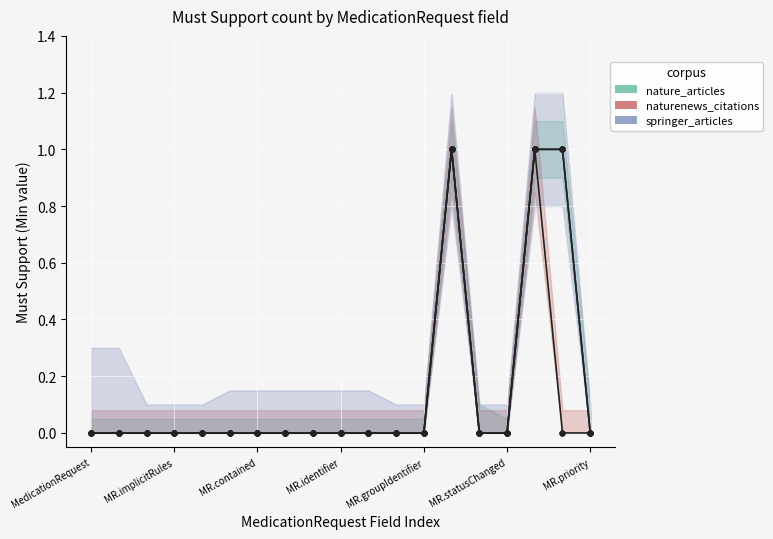

Which series has the largest range (max minus min)?

nature_articles